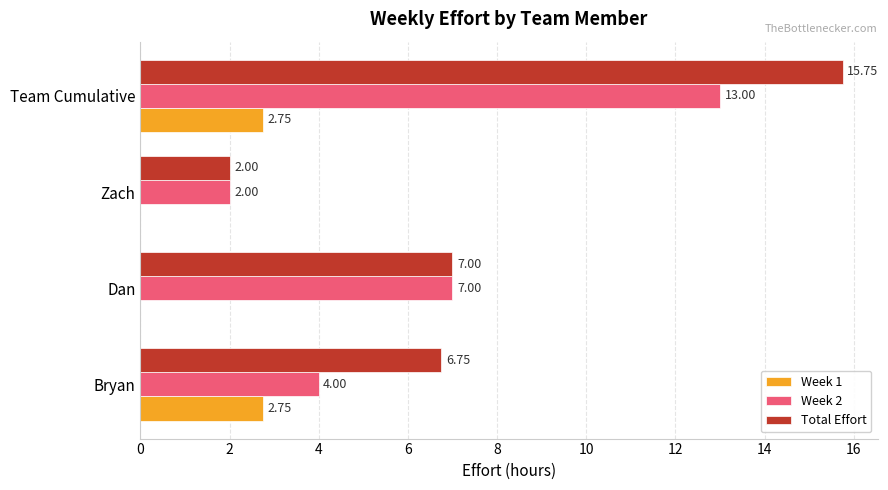

Between Bryan and Zach, which series saw the biggest shift?

Total Effort